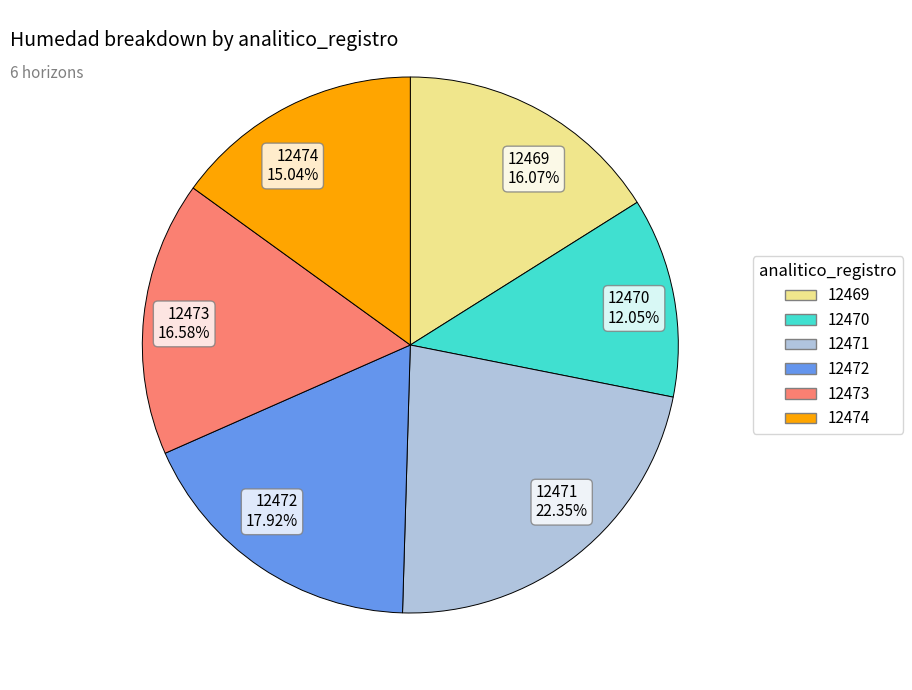

What percentage is the 12473 slice, to the nearest percent?

17%